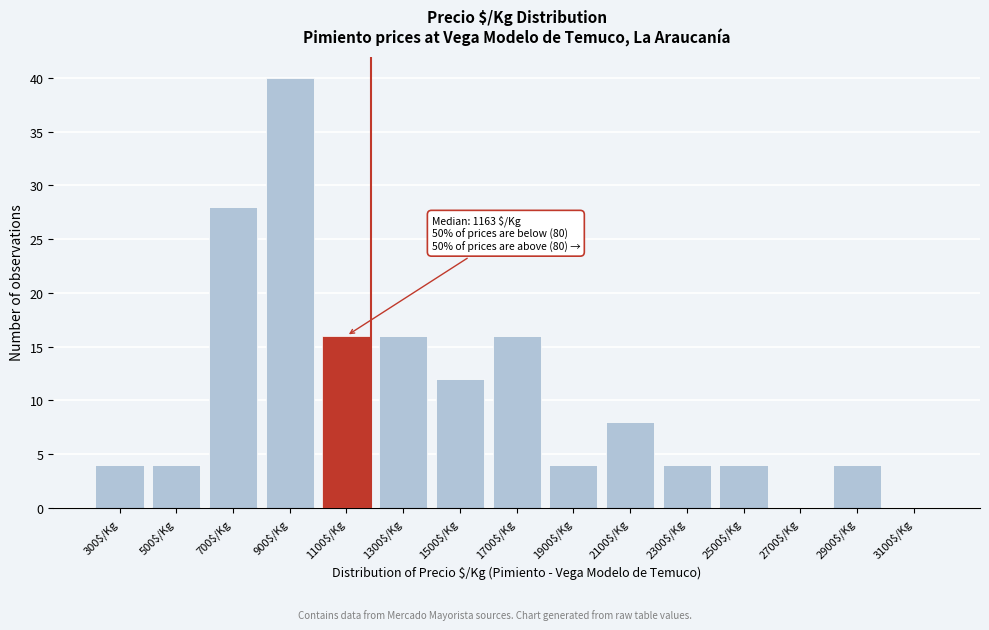

At which category does the chart reach its peak across all series?

900$/Kg